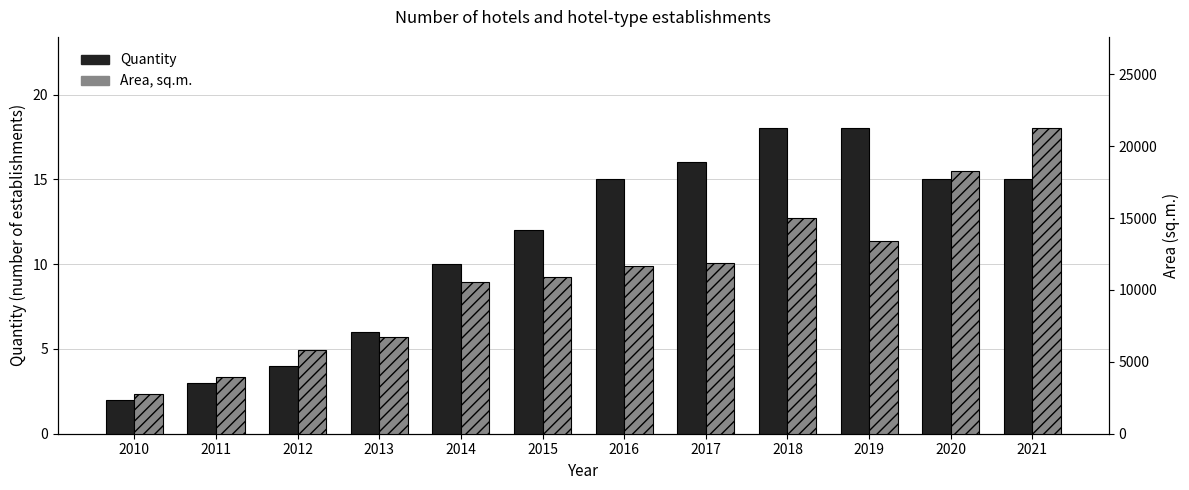

True or false: Area, sq.m. has a value of 13407 at 2019.

True